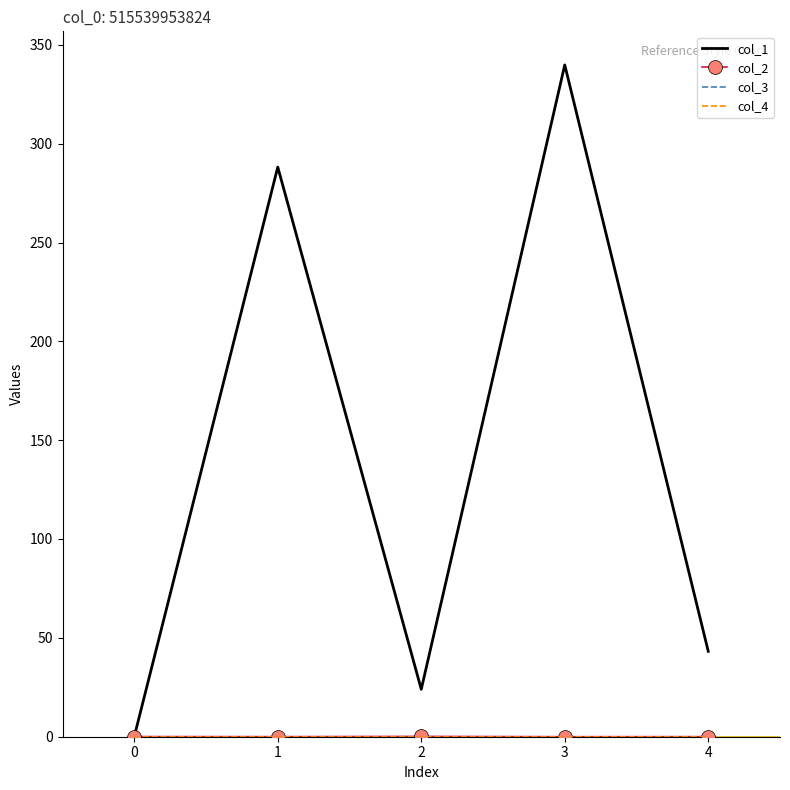

How many intersections are there between col_3 and col_2?

2